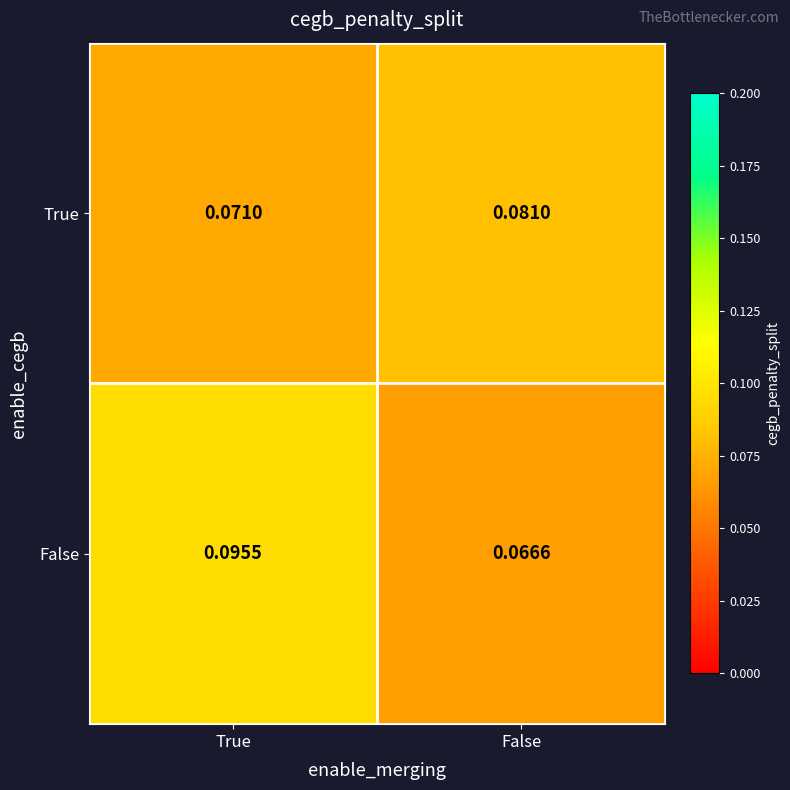

At which label is True closest to 0?

True